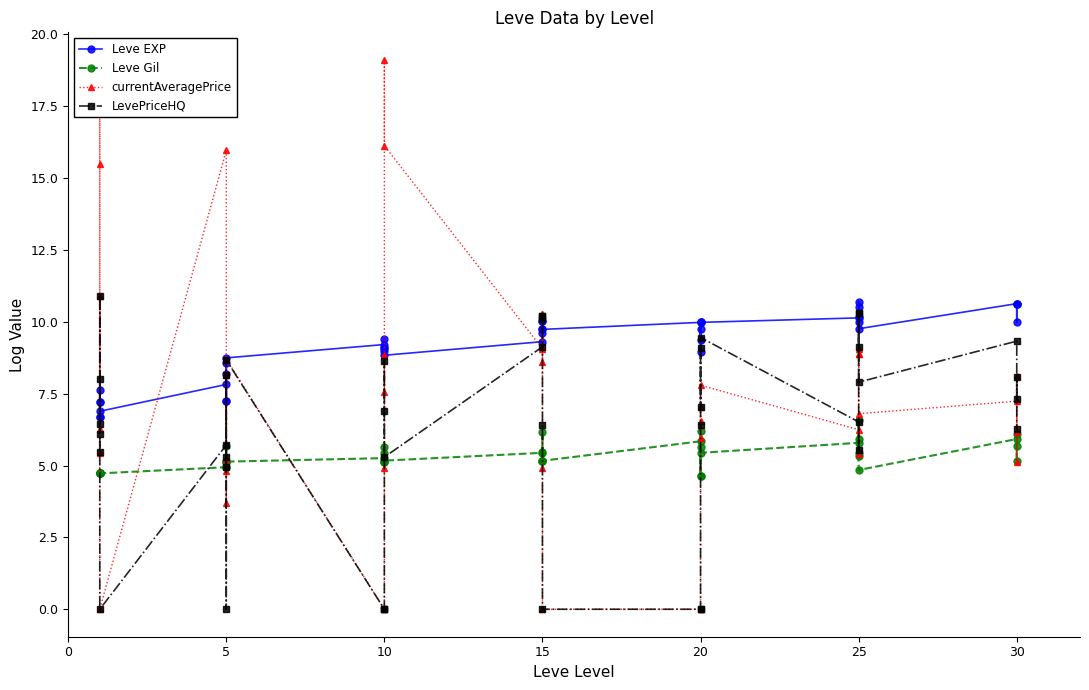

What are all the series names shown in the legend?

Leve EXP, Leve Gil, currentAveragePrice, LevePriceHQ